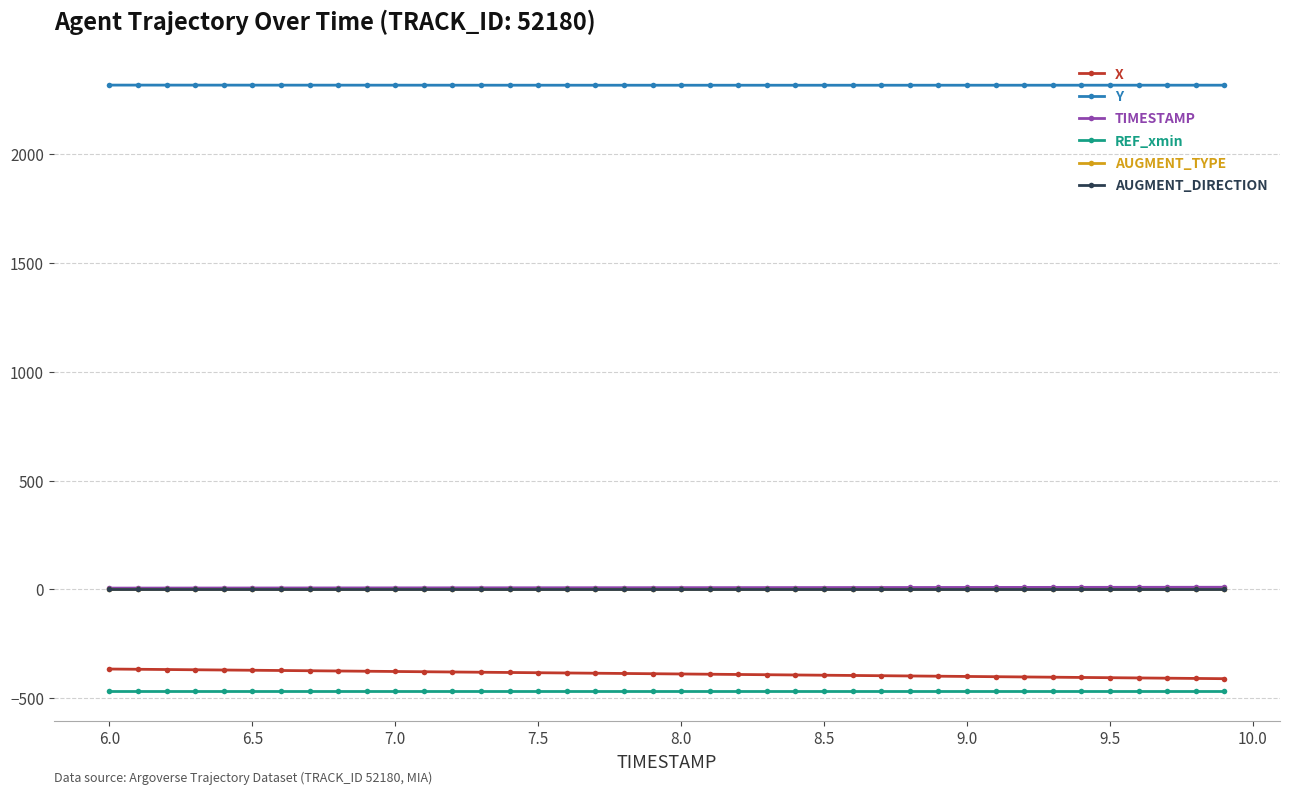

What is the minimum value shown in the chart?

-465.9